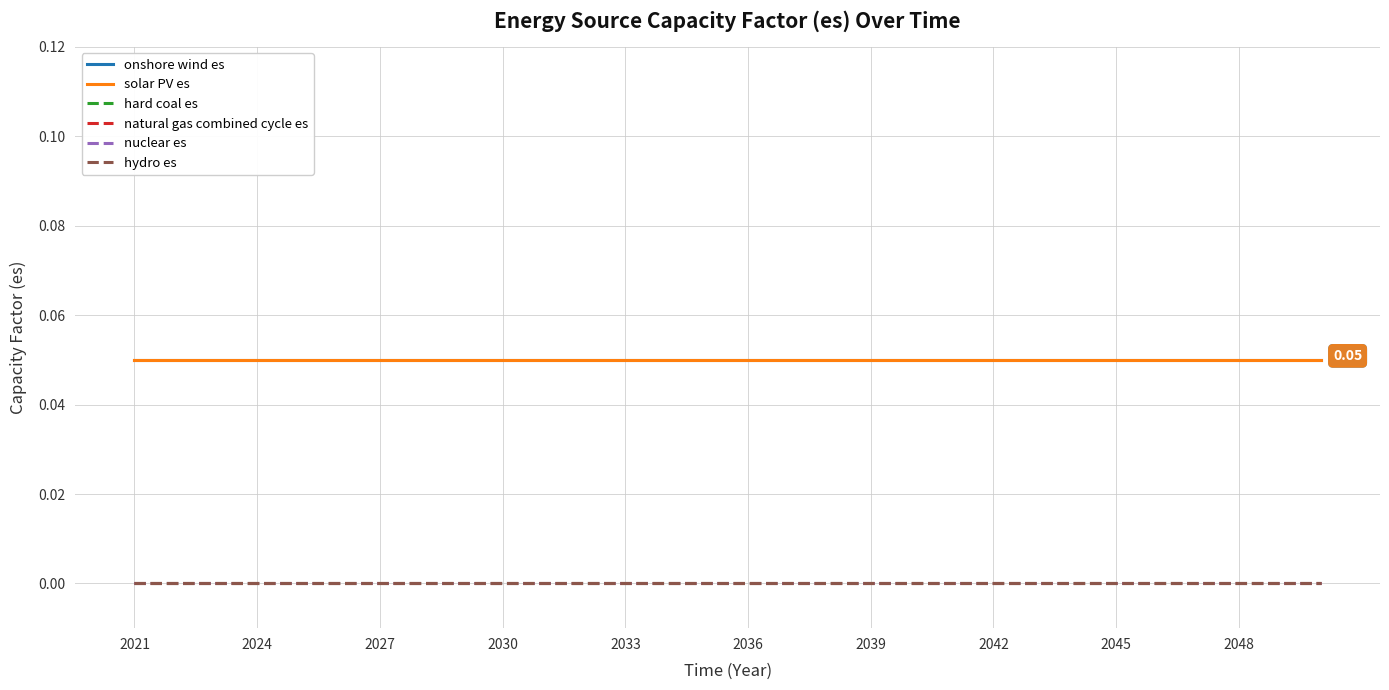

True or false: hard coal es has more than 0 points higher than both neighbors.

False